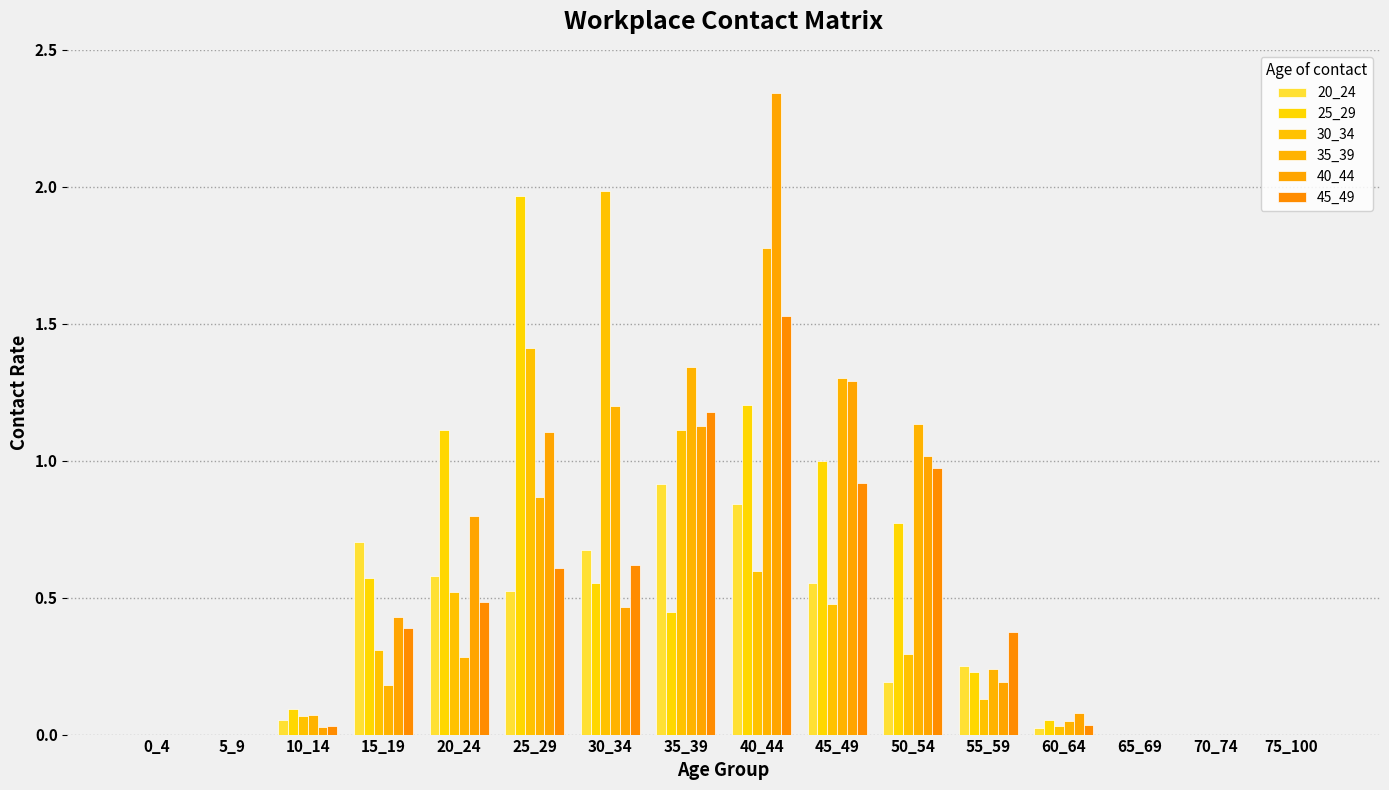

Which label corresponds to the largest value in the chart?

40_44